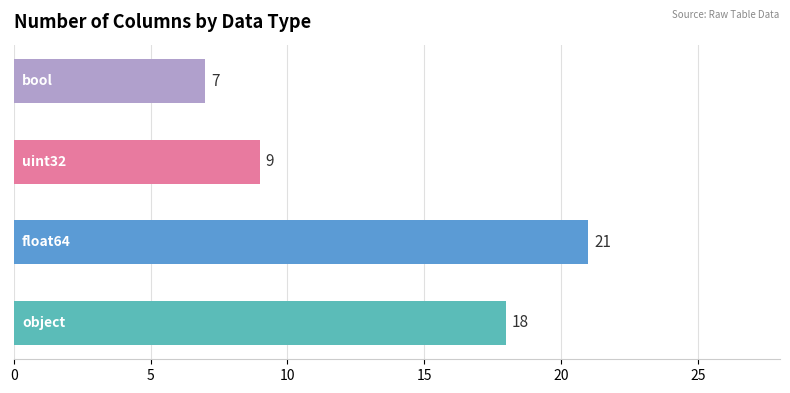

Does the chart contain any negative values?

No